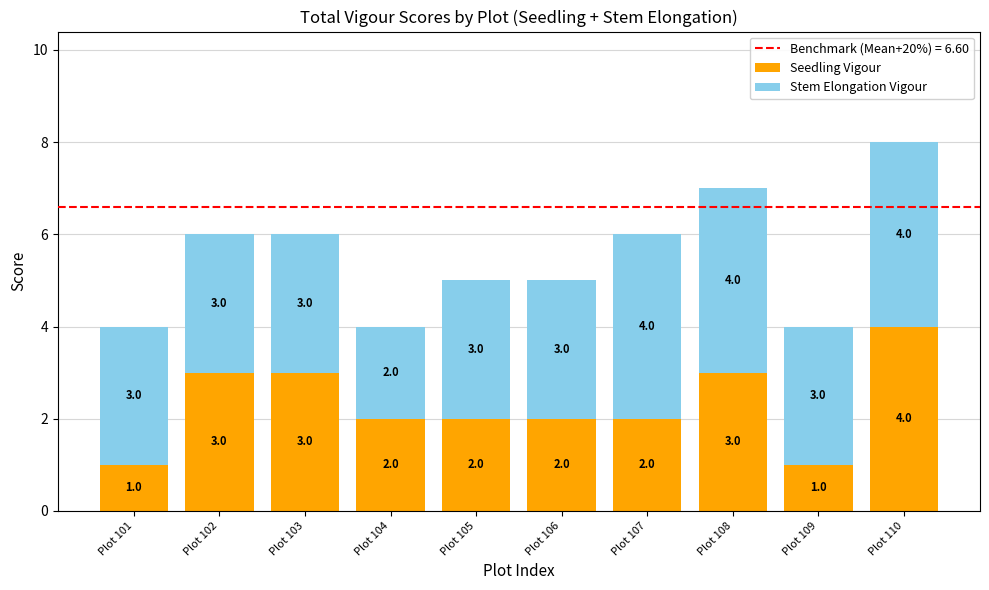

How many Seedling Vigour values are between 2 and 3?

7